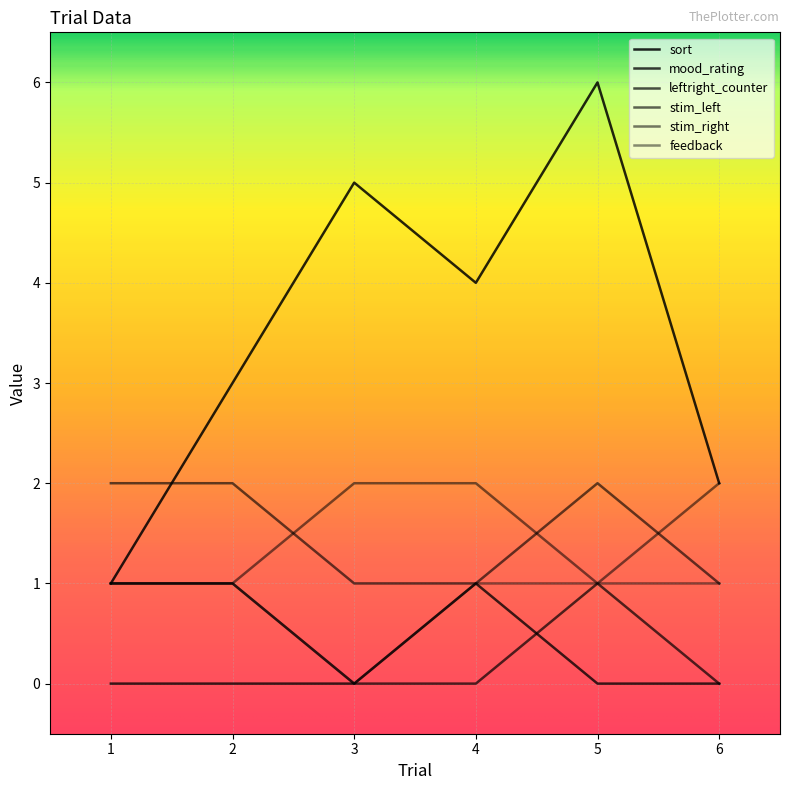

Count the number of data series in this chart.

6